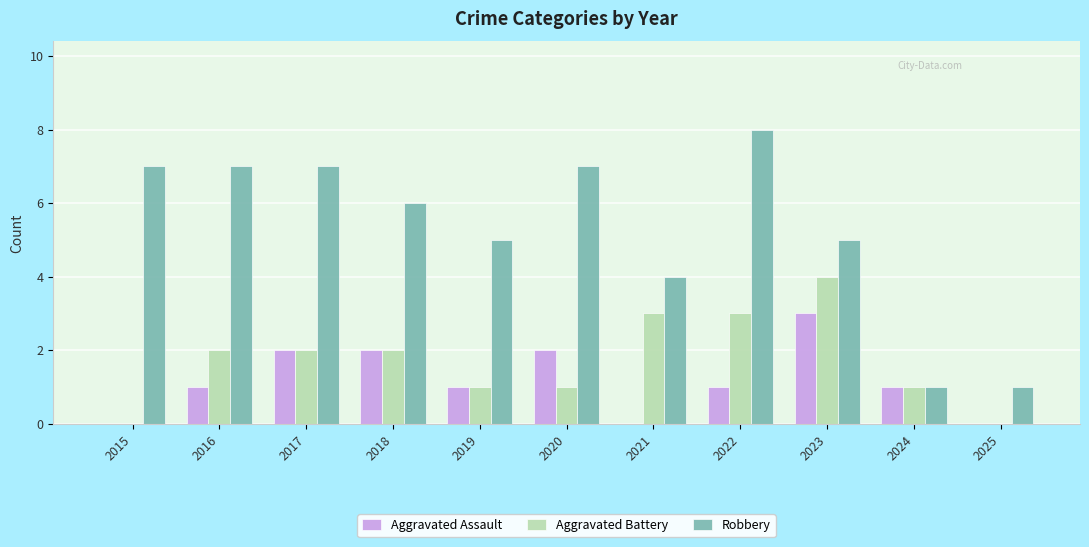

Reading left to right, list all the values displayed in this chart.

Aggravated Assault: 0	1	2	2	1	2	0	1	3	1	0
Aggravated Battery: 0	2	2	2	1	1	3	3	4	1	0
Robbery: 7	7	7	6	5	7	4	8	5	1	1